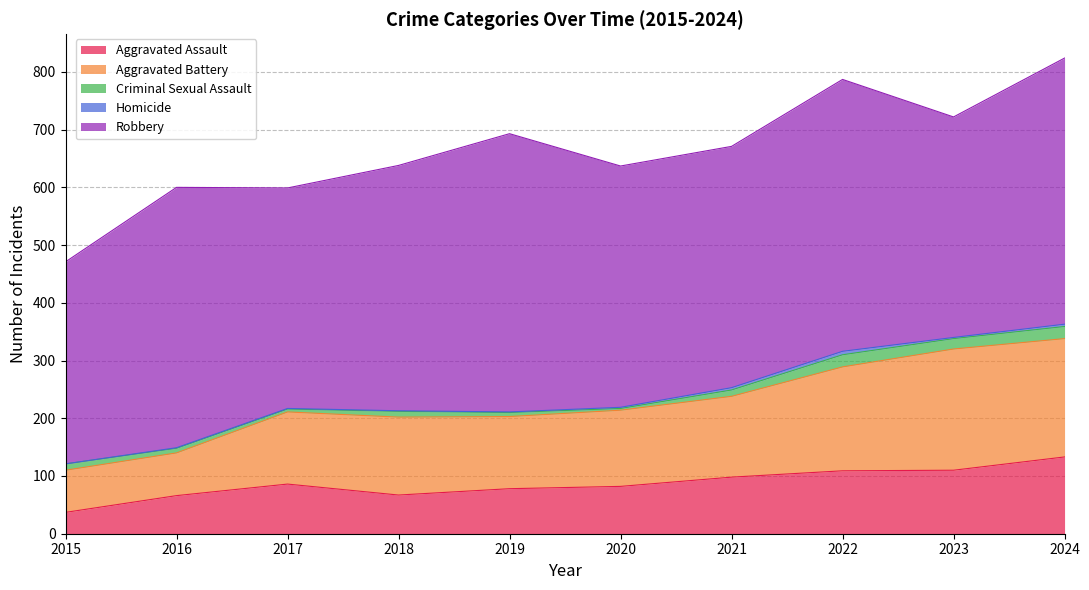

At which category is the sum across all series the highest?

2024